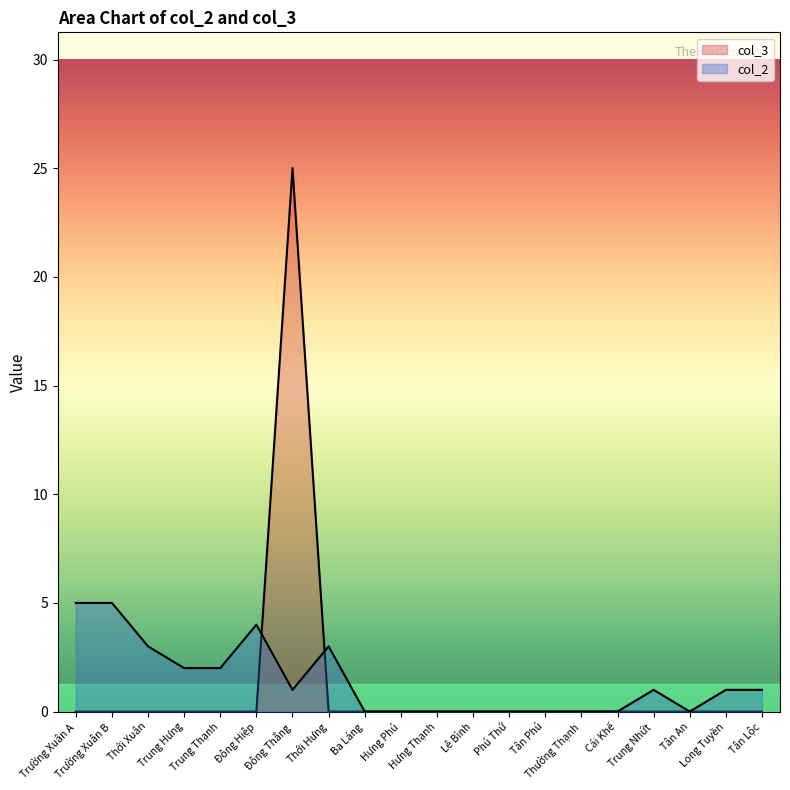

What position from the right is Trường Xuân A?

20